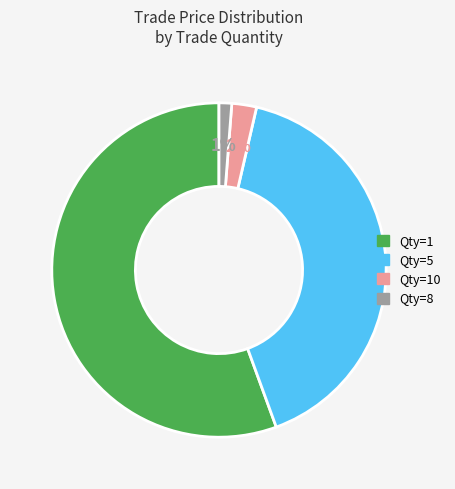

Is there any slice that represents more than half of the pie?

Yes